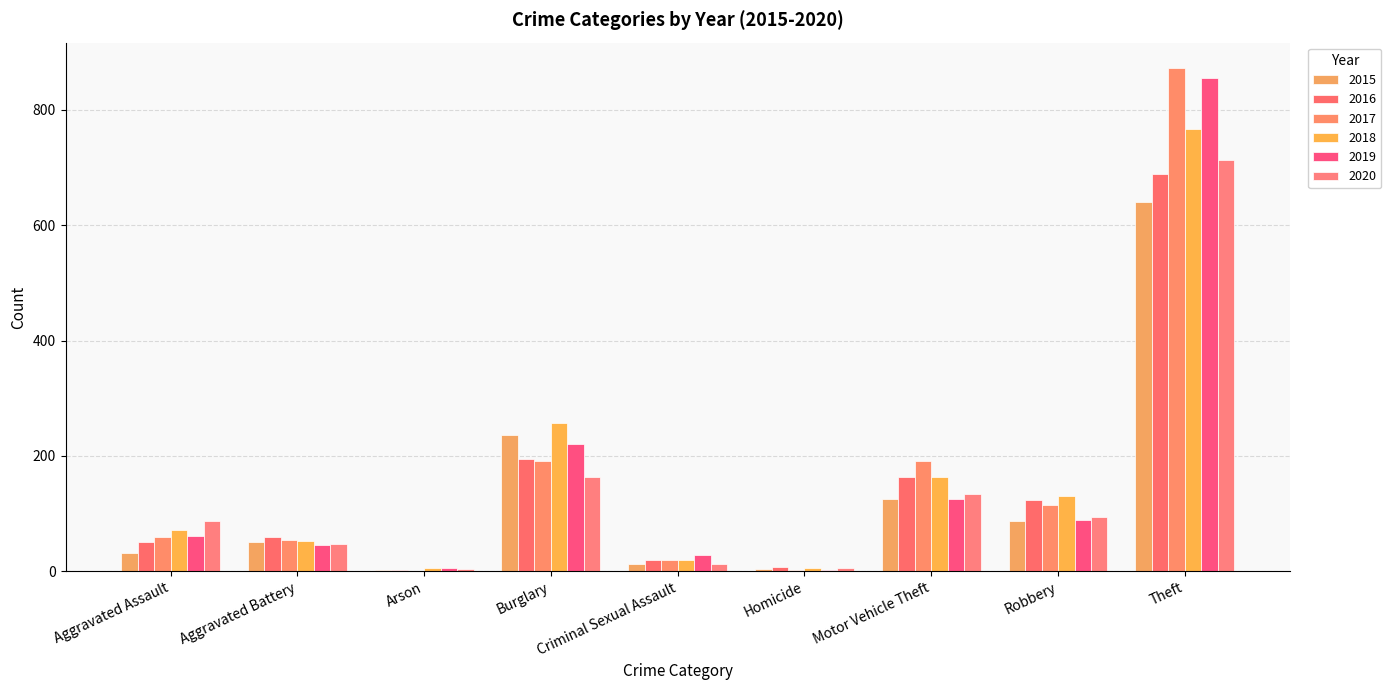

At which label does 2017 reach its minimum?

Arson